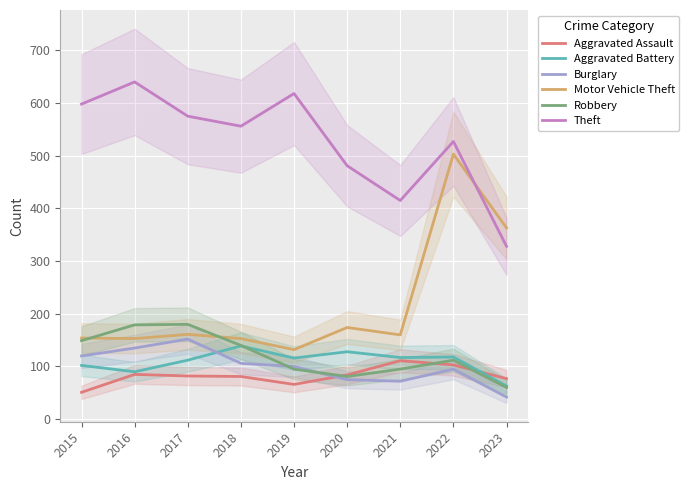

How many lines are shown in the chart?

6